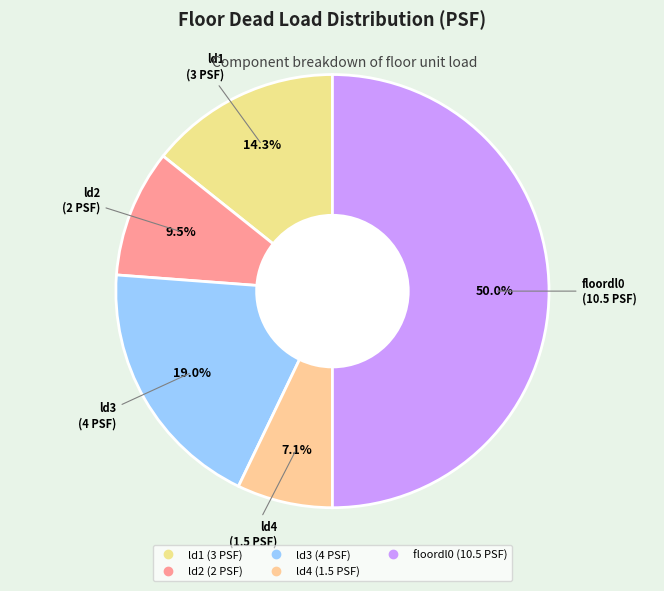

Approximately how many times larger is the value at ld1 compared to floordl0?

0.3